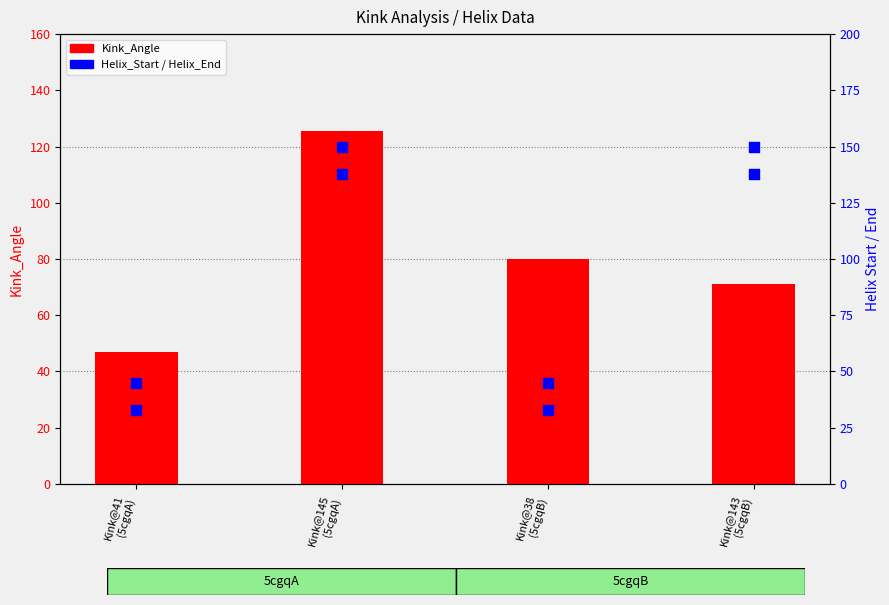

Is the value of Kink_Angle at Kink@38
(5cgqB) greater than the value of Helix_End at Kink@38
(5cgqB)?

Yes